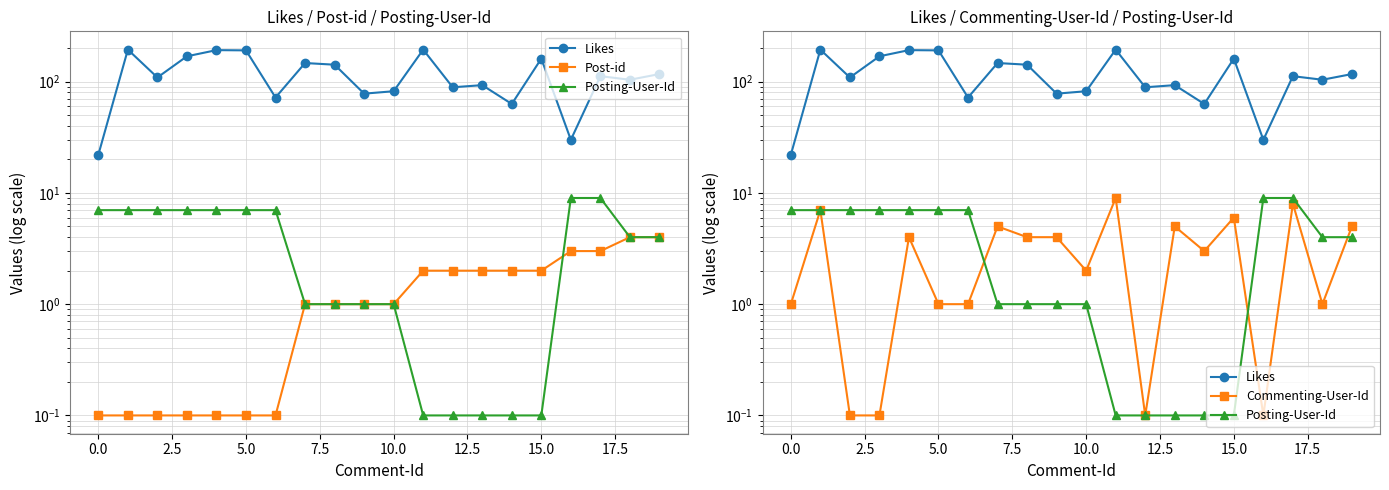

The Post-id series shows 4.0 at 18. True or false?

True